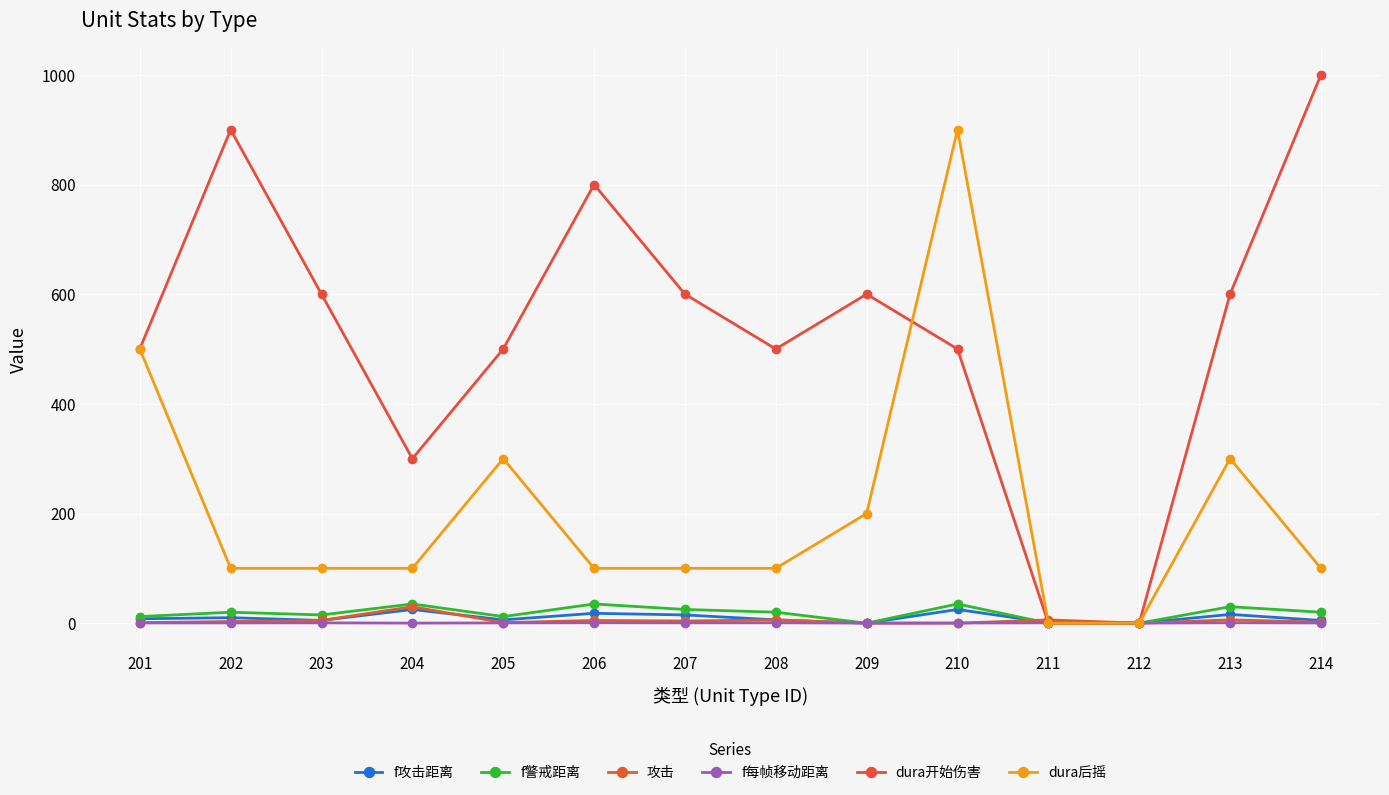

Rank the series by their maximum value, from lowest to highest.

f每帧移动距离, f攻击距离, 攻击, f警戒距离, dura后摇, dura开始伤害